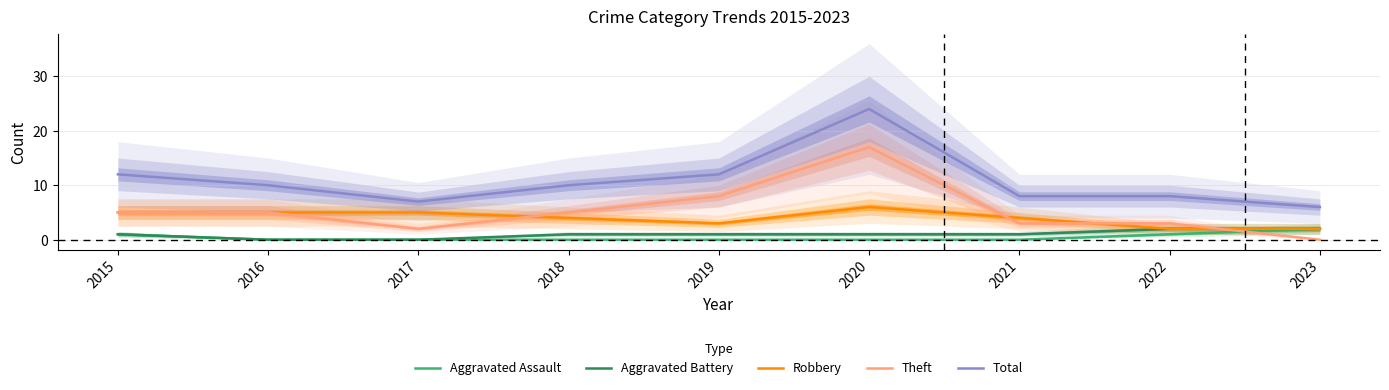

True or false: Aggravated Battery and Total cross at least once.

False